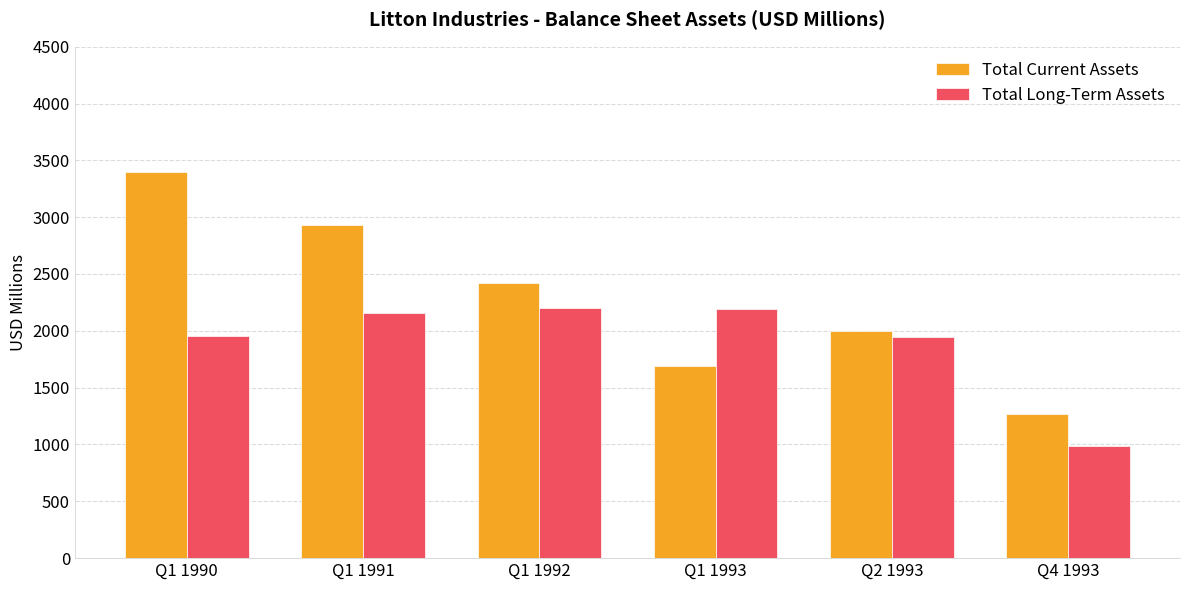

Is the value of Total Current Assets at Q1 1992 greater than the value of Total Long-Term Assets at Q4 1993?

Yes